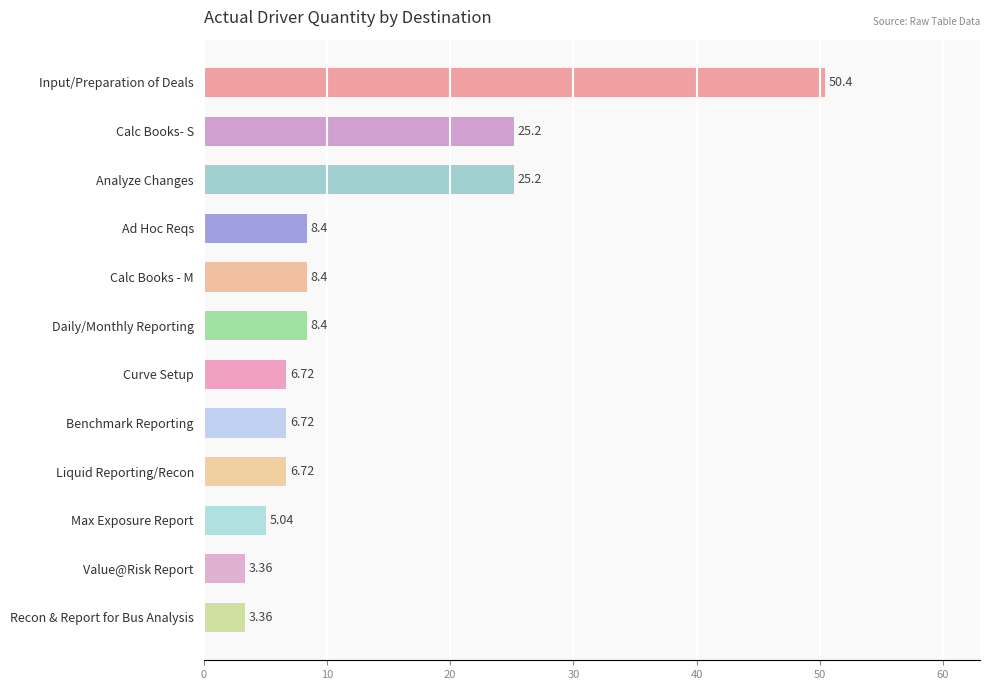

Between Calc Books - M and Benchmark Reporting, which is larger?

Calc Books - M